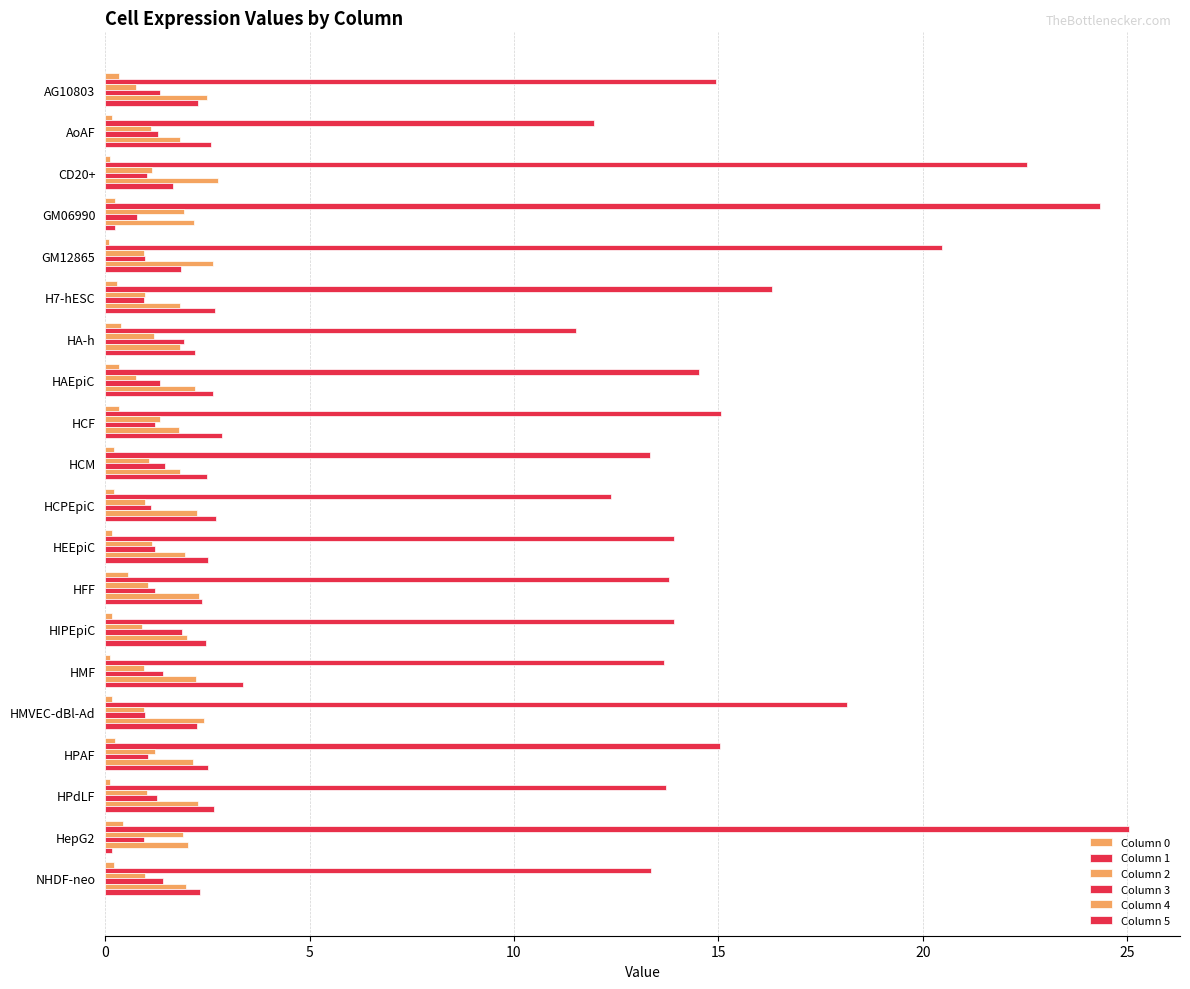

Count the number of categories in the chart.

20